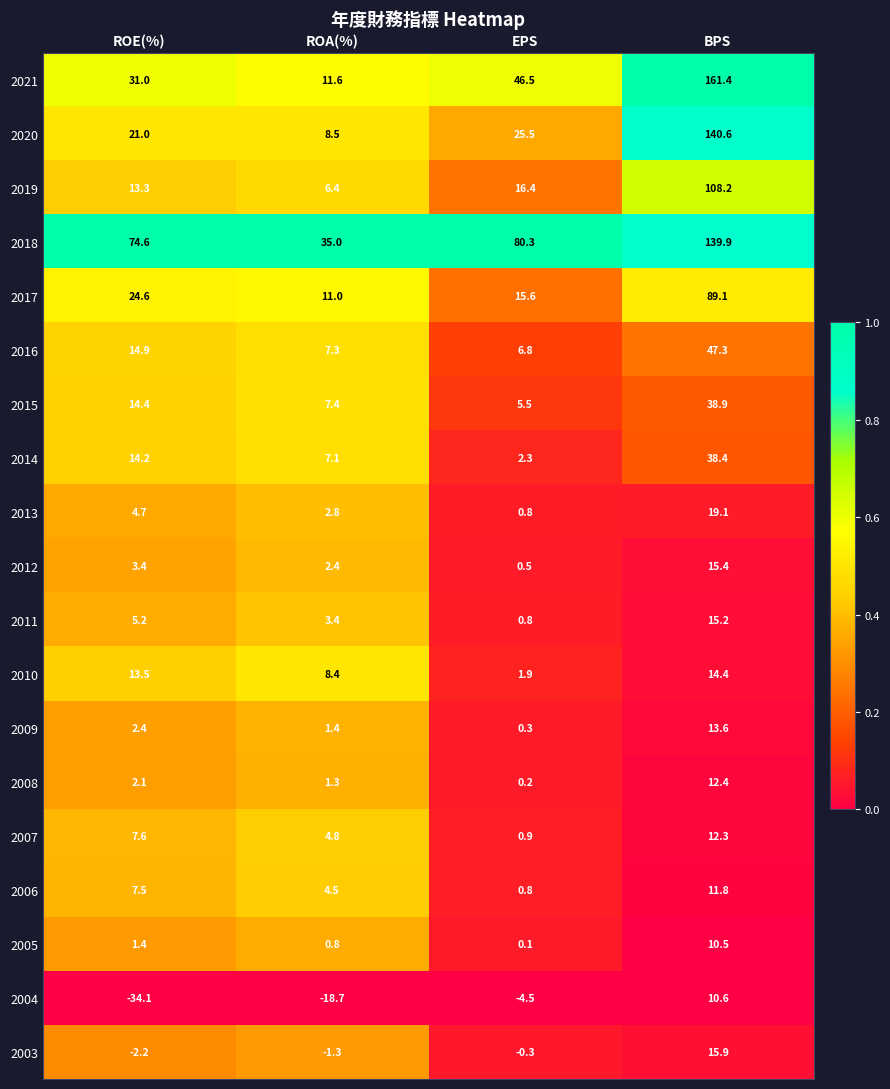

At which label does 2014 first exceed 14?

ROE(%)